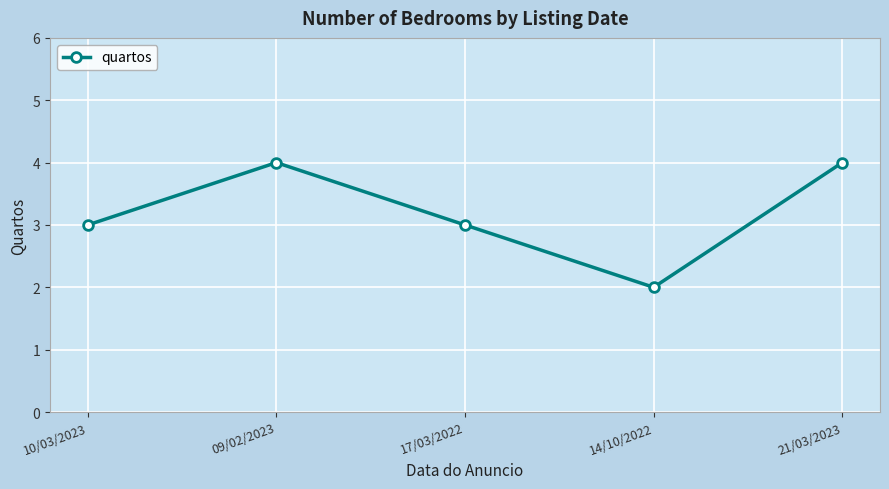

What is the difference between the maximum and second lowest values?

1